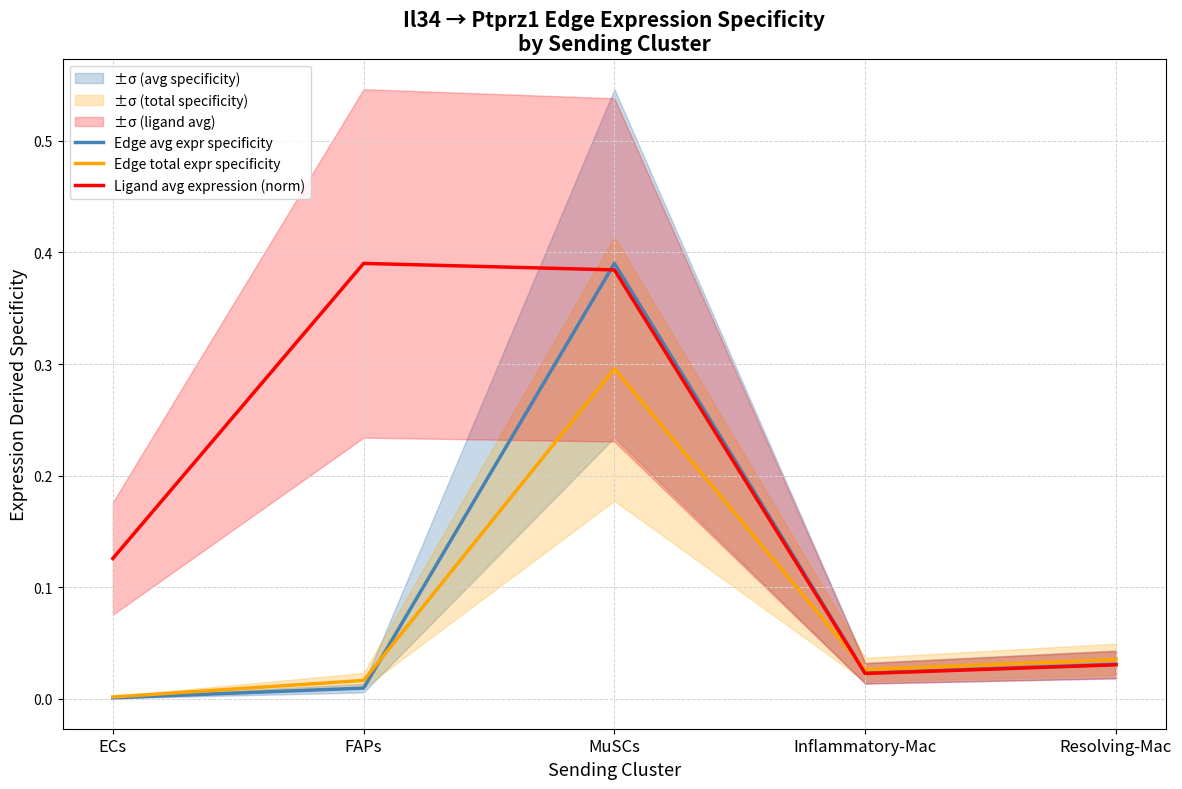

What is the sum of all Edge avg expr specificity values?

0.5